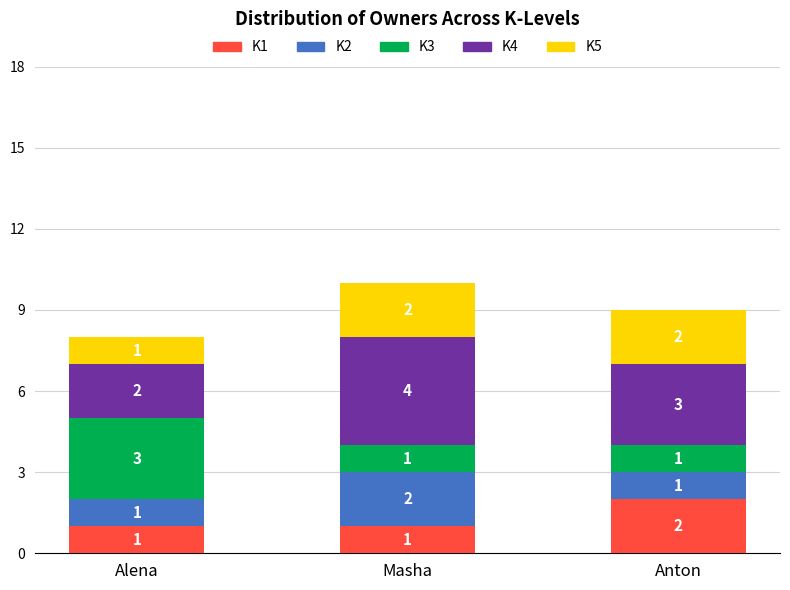

What is the sum of the K1 values at Masha and Anton?

3